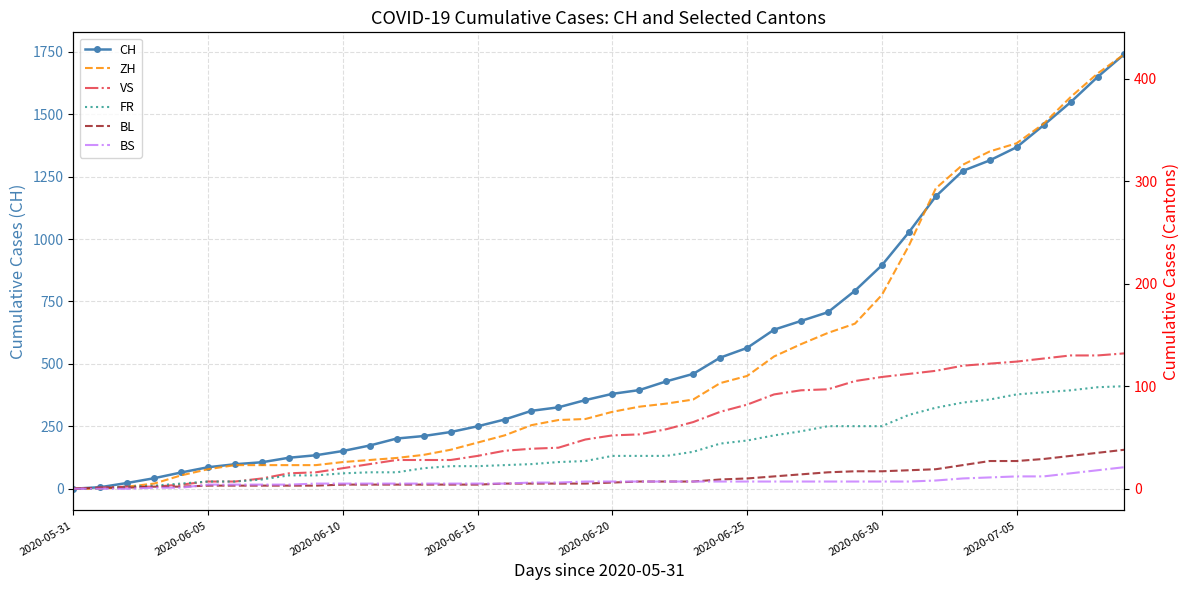

At which label is VS closest to 66?

23